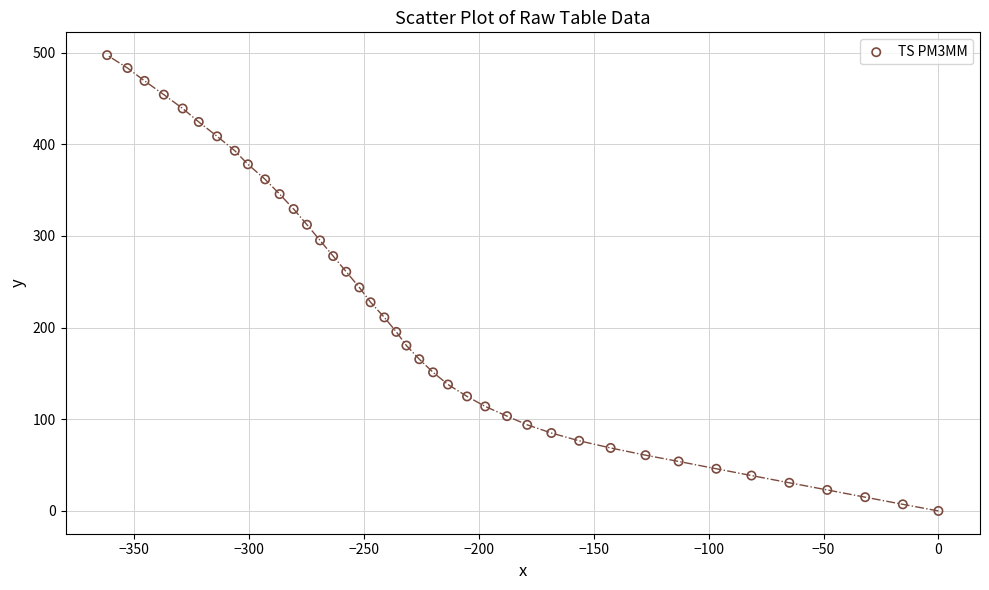

What is the range of X values (max minus min)?

361.9